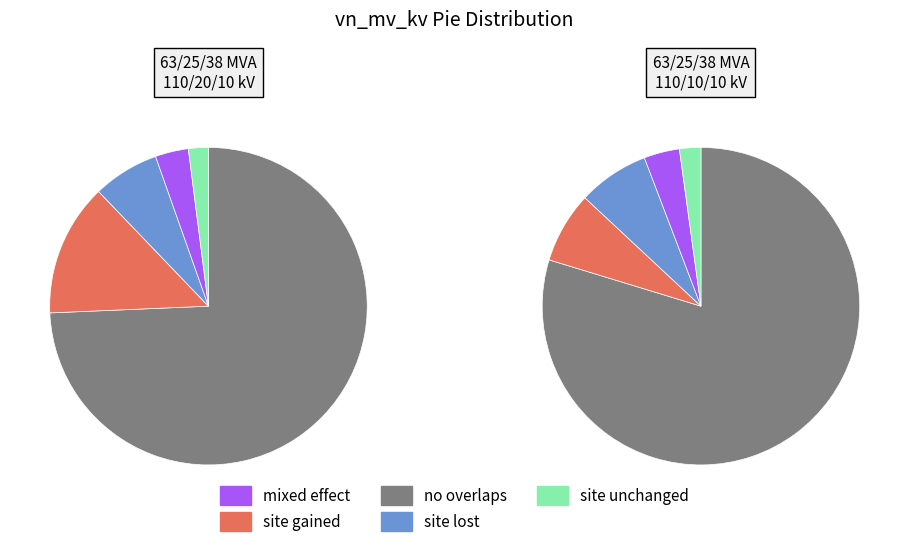

Is it true that 63/25/38 MVA 110/20/10 kV is 52% of the pie?

False